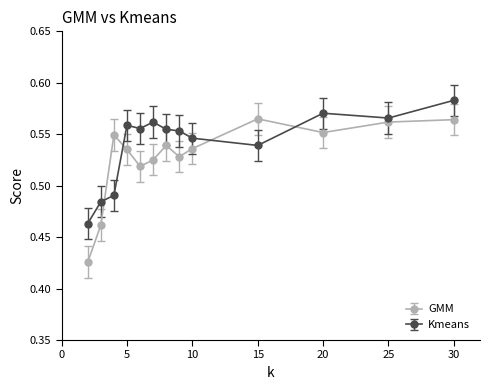

Count the Kmeans values in the range 0 to 1.

13